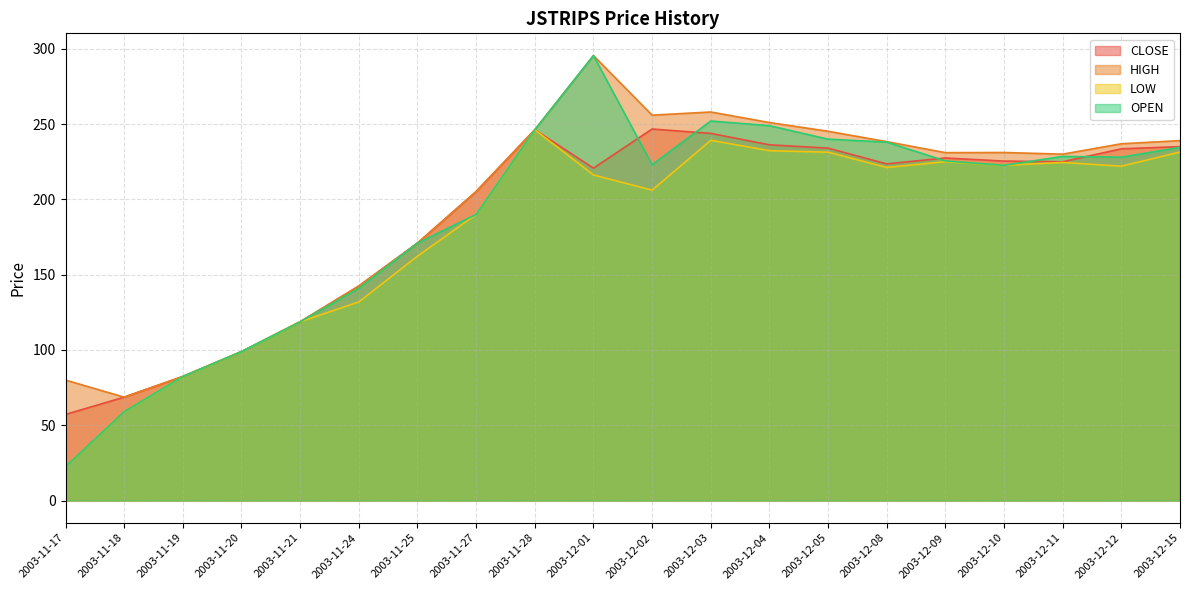

At which category is the sum across all series the highest?

2003-12-01